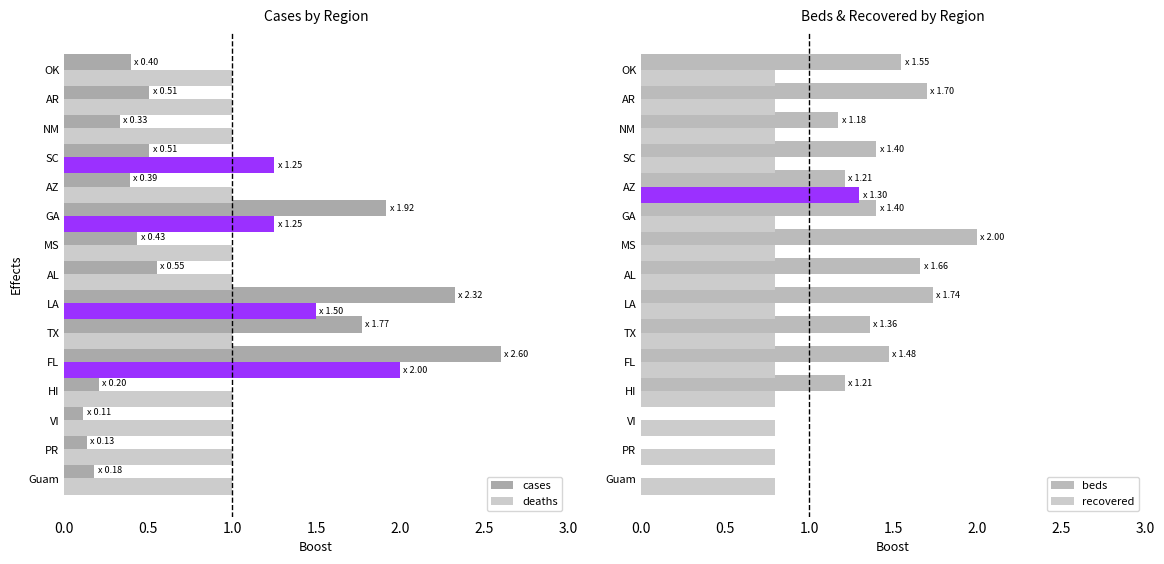

The value of deaths at HI is 0.4. True or false?

False